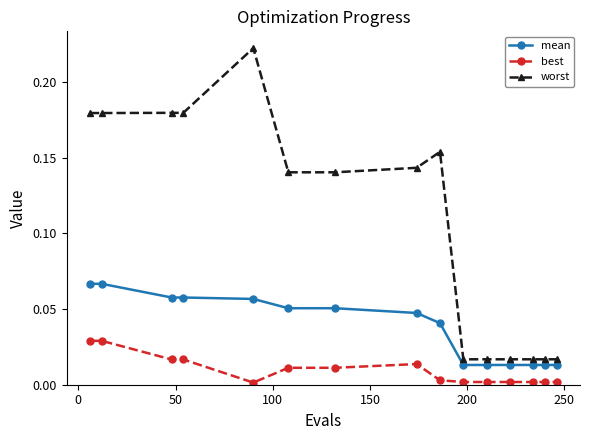

What is the sum of all mean values?

0.6